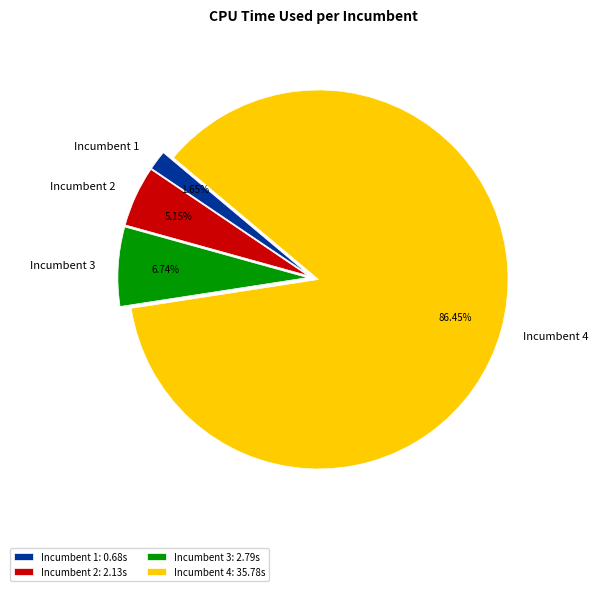

Which slice is the smallest?

Incumbent 1